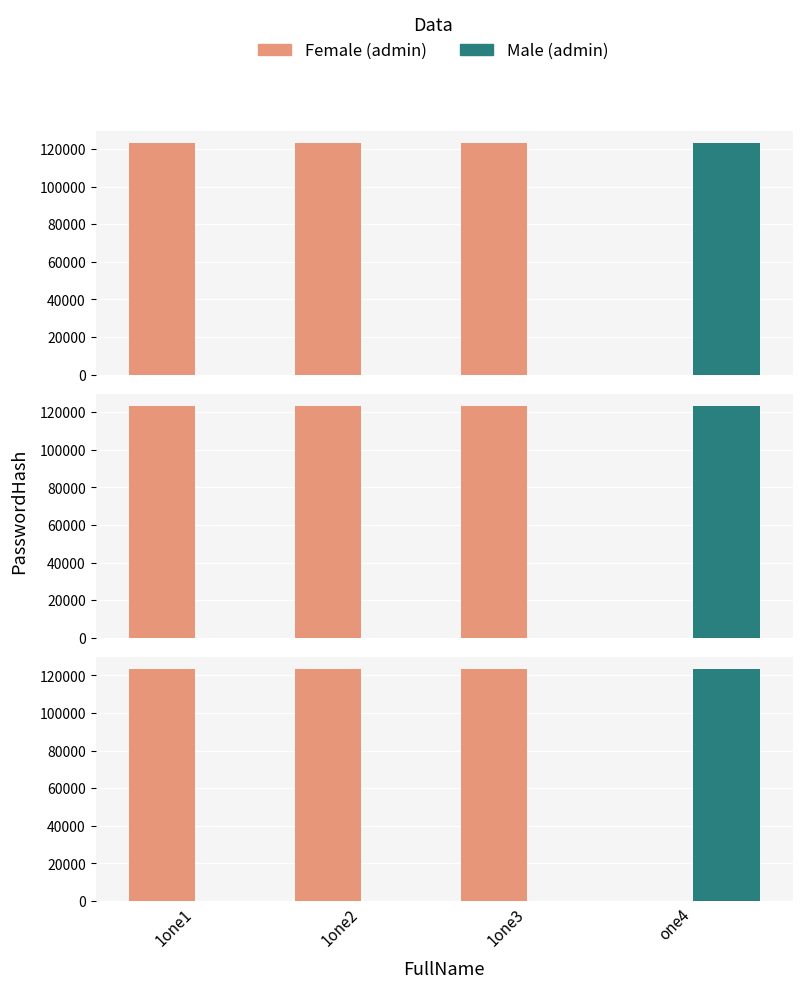

Does the chart contain stacked bars?

No